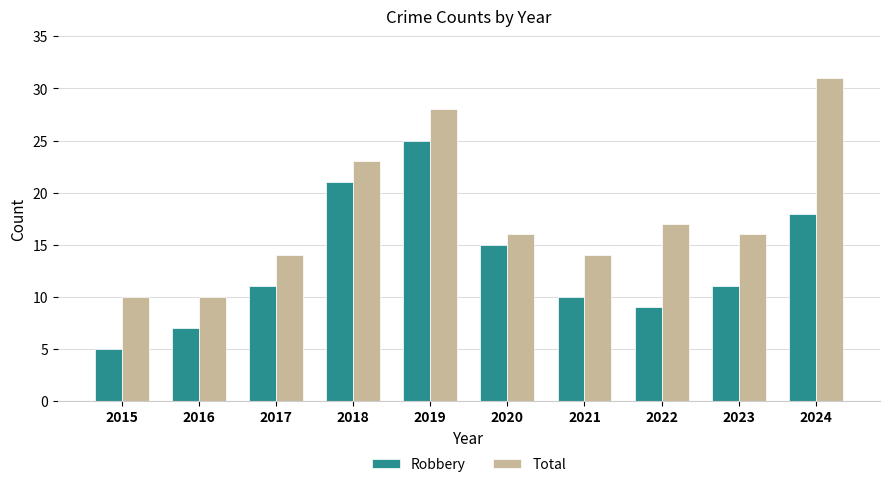

The Robbery series shows 9 at 2022. True or false?

True